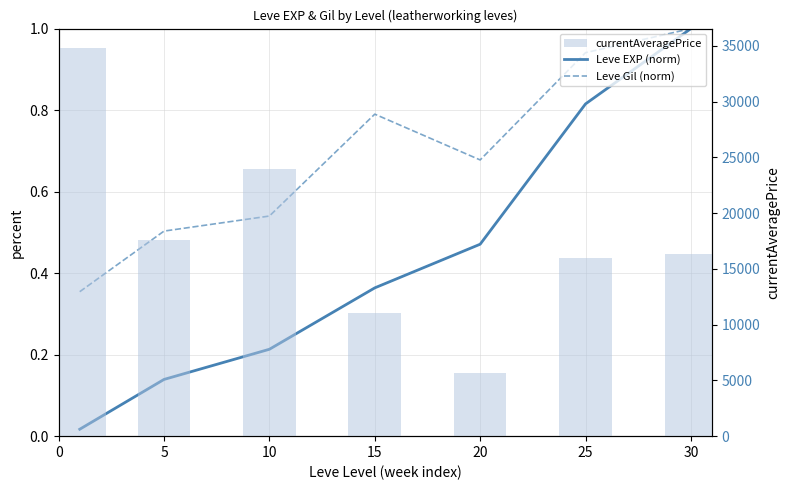

List the series in order of their peak value, highest first.

currentAveragePrice, Leve EXP (norm), Leve Gil (norm)